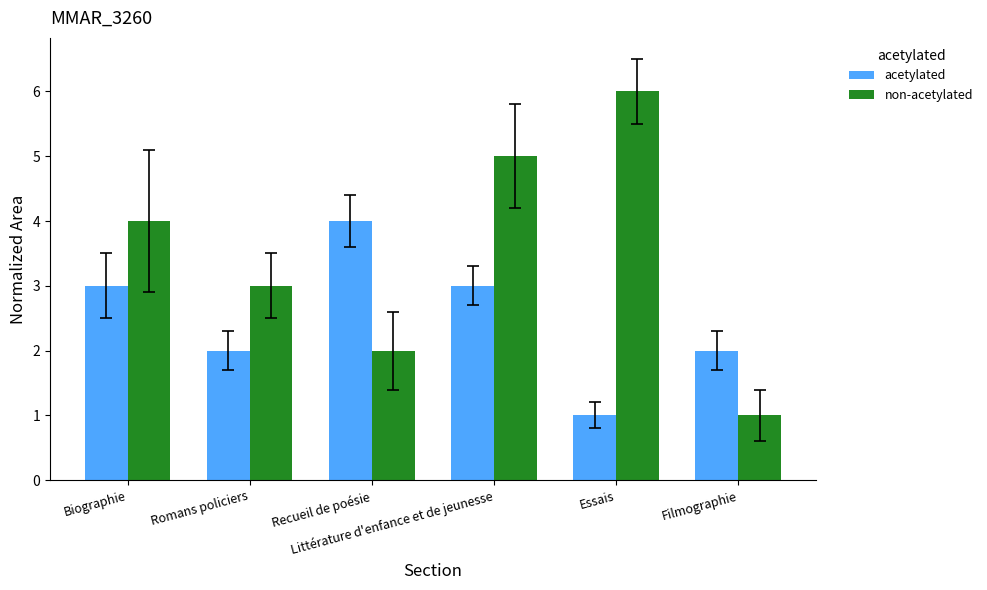

What is the difference between the second highest and second lowest values in the non-acetylated series?

3